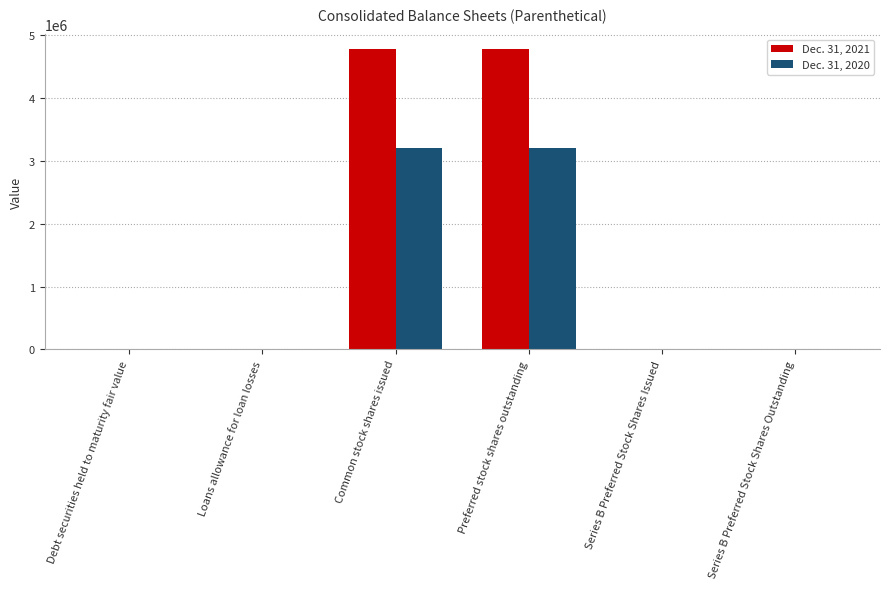

What is the maximum value shown in the chart?

4775281